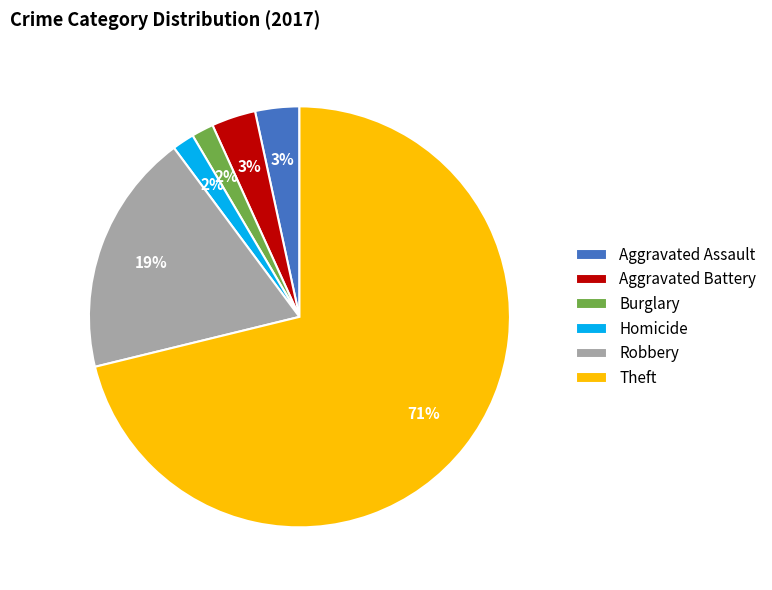

Is there any slice that represents more than half of the pie?

Yes